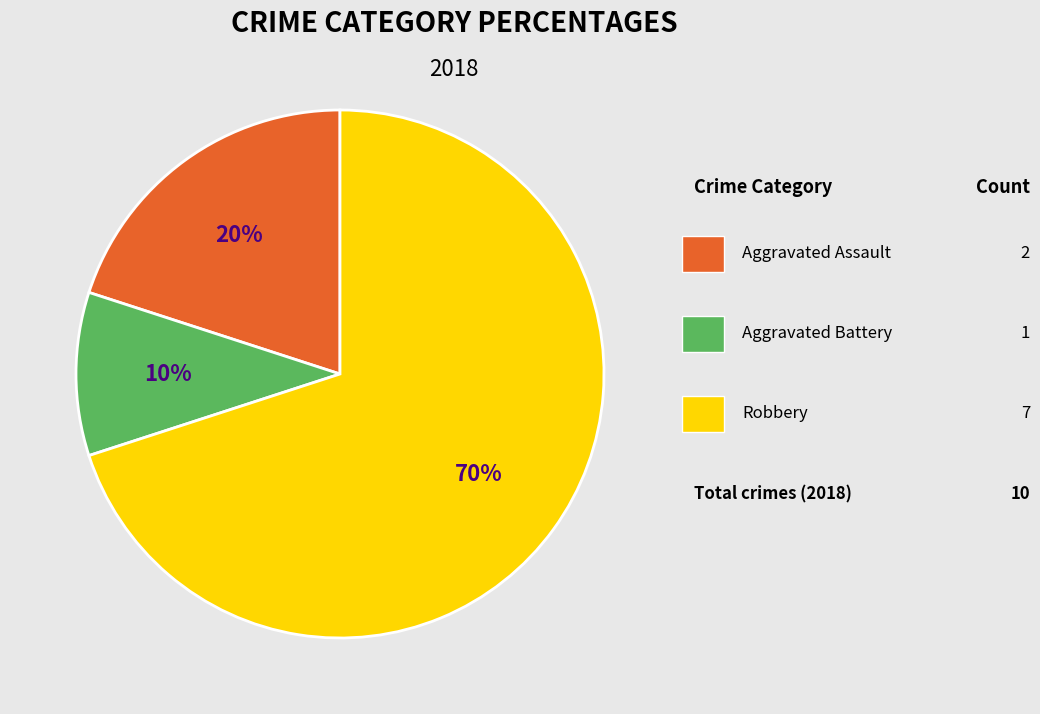

To the nearest percent, what is the difference between the largest and smallest slice percentages?

60%